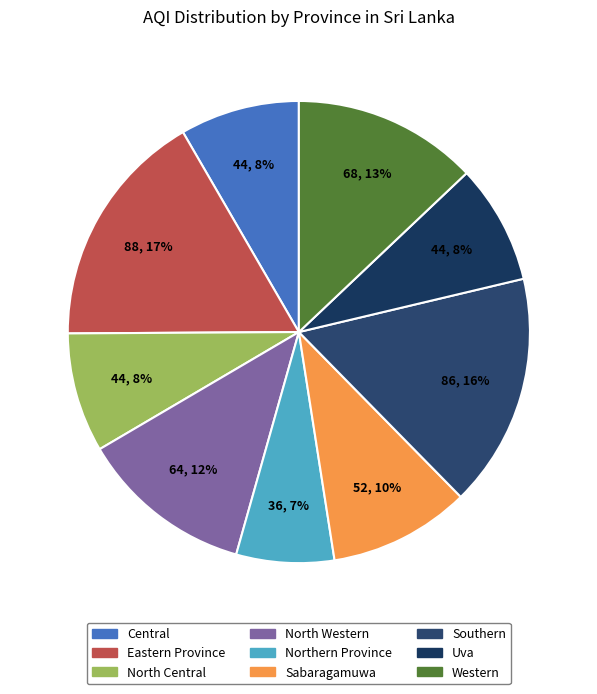

Is the sum of North Central and Northern Province greater than half?

No